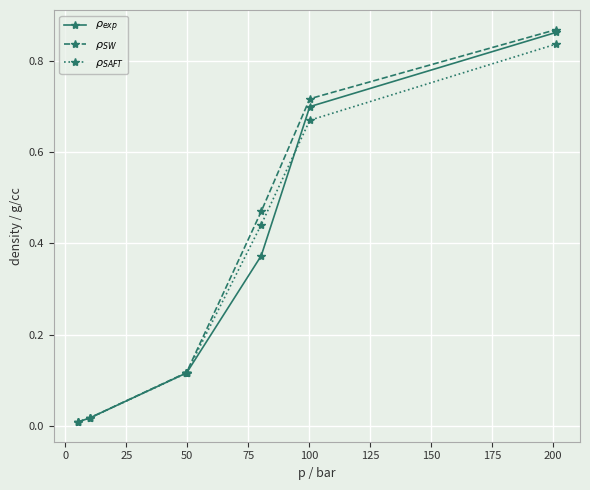

True or false: $\rho_{SW}$ and $\rho_{exp}$ intersect in this chart.

False